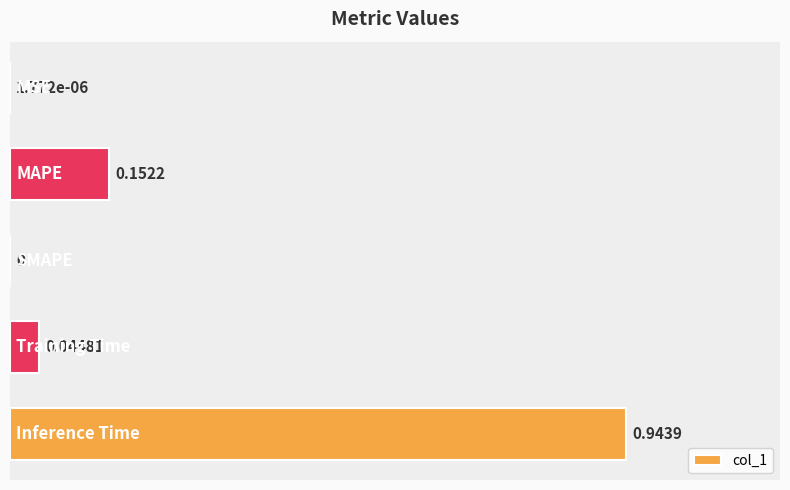

Which has a higher value, MAPE or MSE?

MAPE